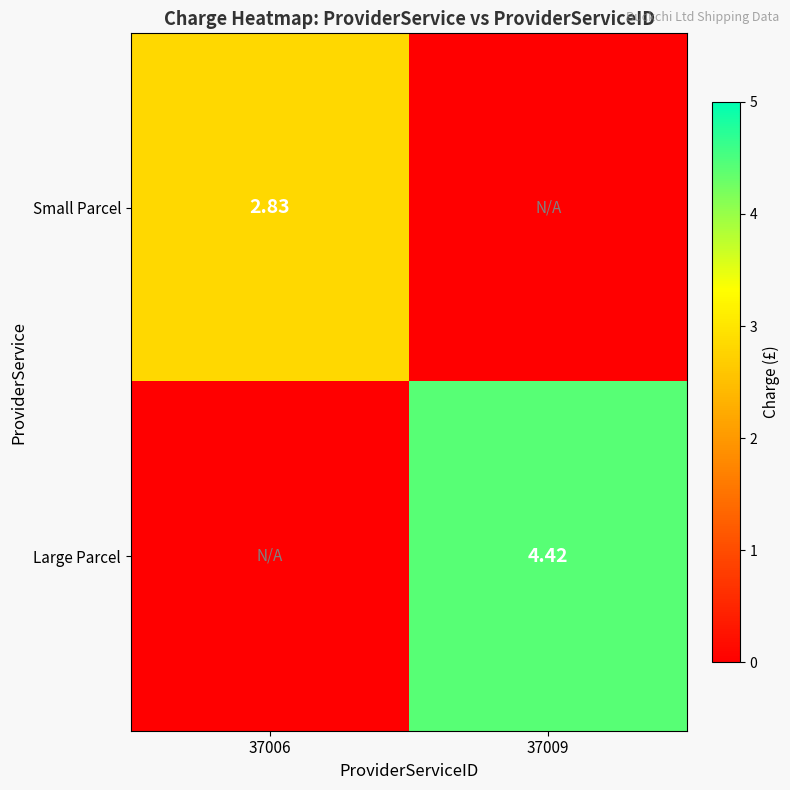

Where is Small Parcel nearest to the value 1?

37009